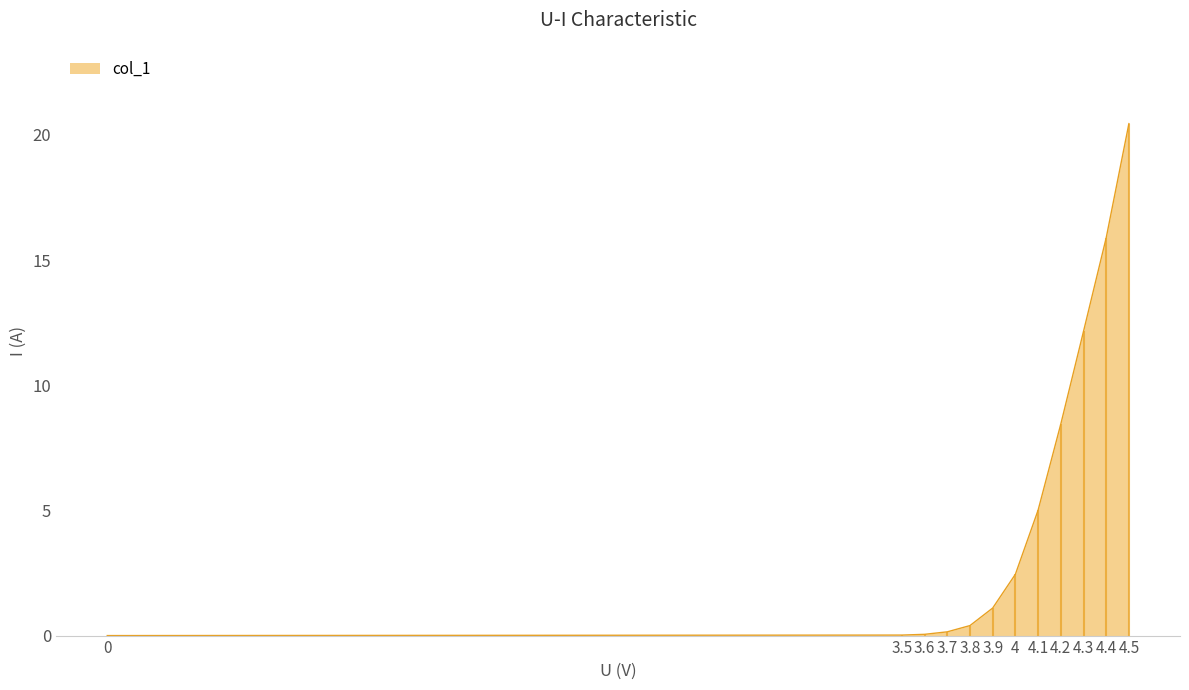

True or false: there are more than 1 points higher than both neighbors.

False